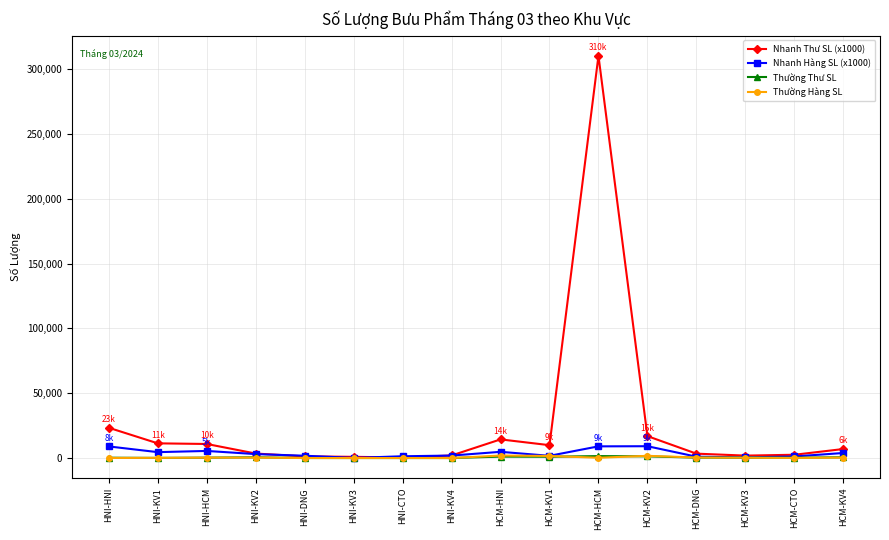

At how many categories does at least one series exceed 176763?

1